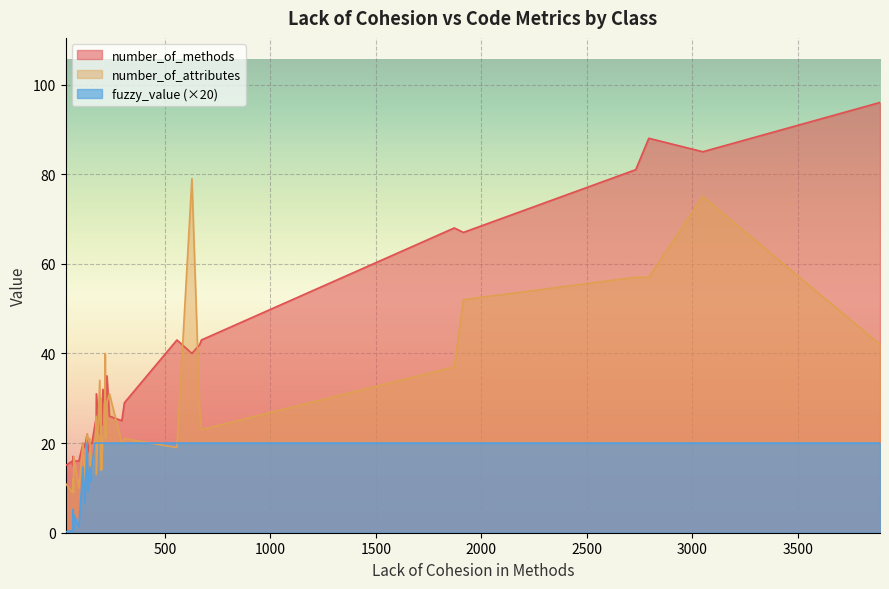

Which series has the largest total across all categories?

number_of_methods